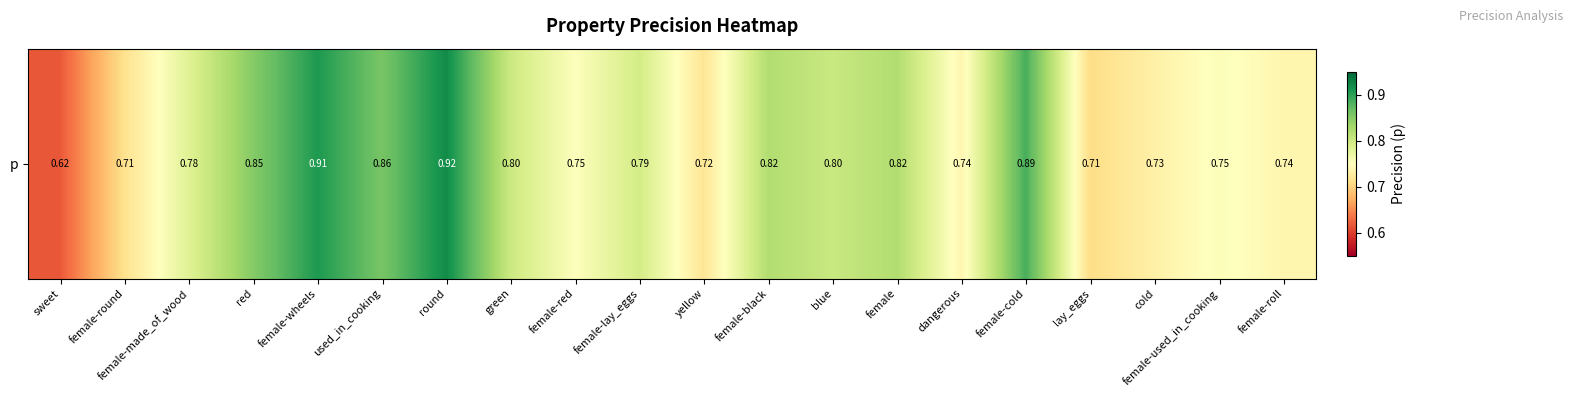

Which category has the highest value across all series?

round